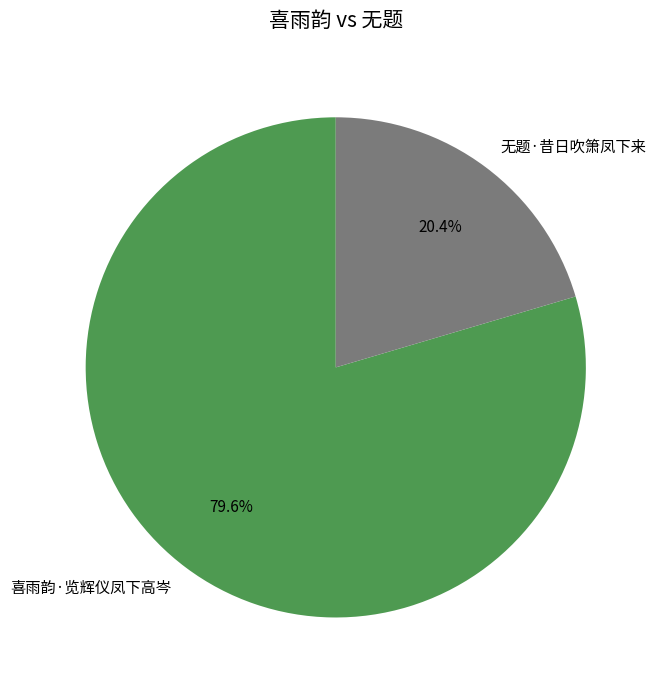

True or false: 喜雨韵·览辉仪凤下高岑 accounts for 67% of the total.

False